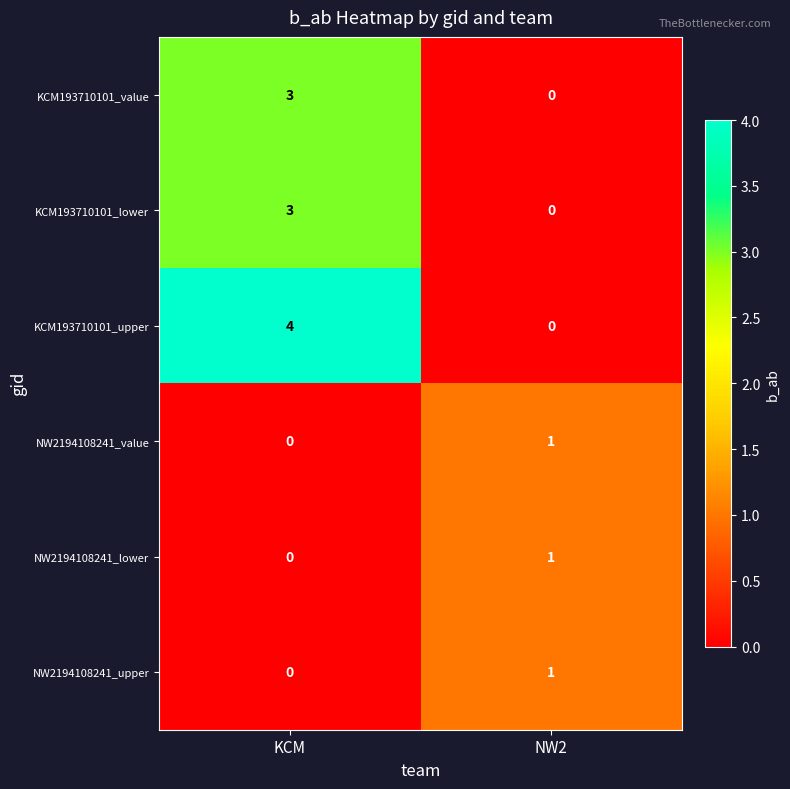

Which series changed the most between KCM and NW2?

KCM193710101_upper